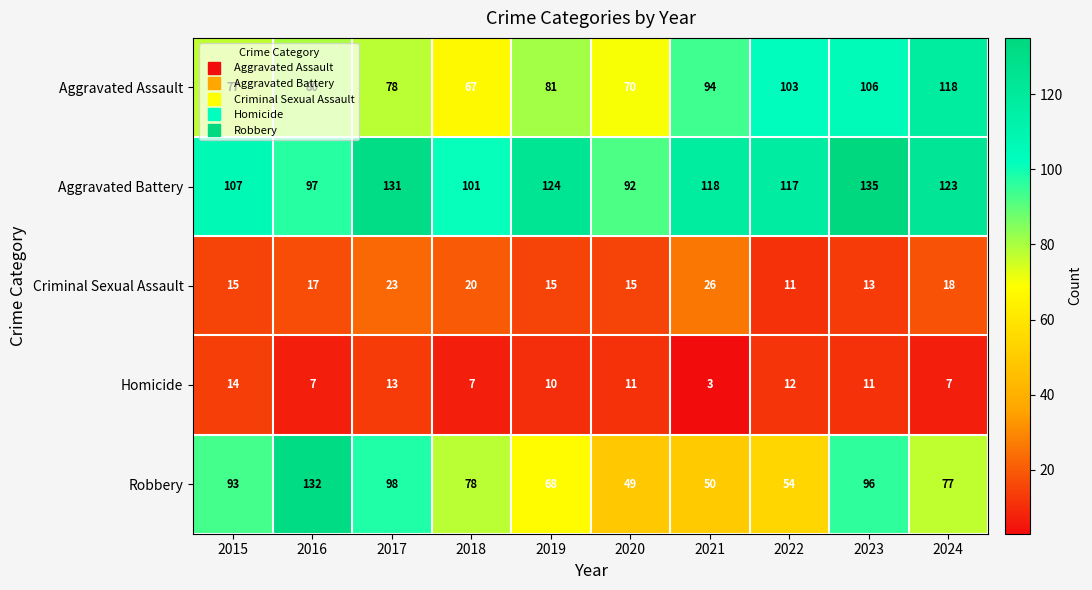

Which category has the highest value in the Aggravated Battery series?

2023